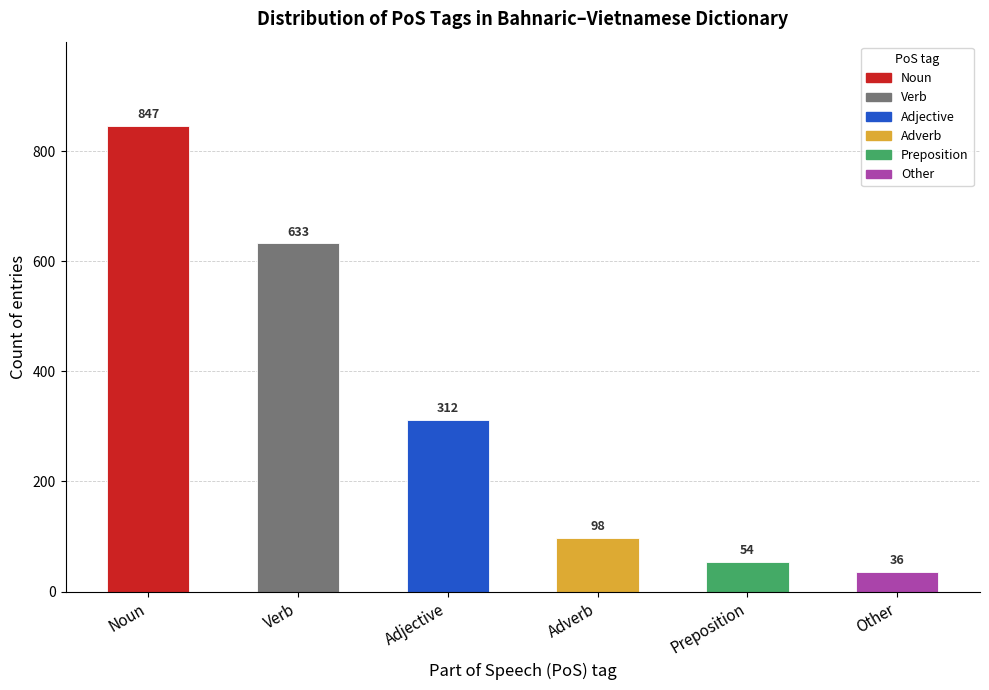

Where is the data nearest to the value 441?

Adjective